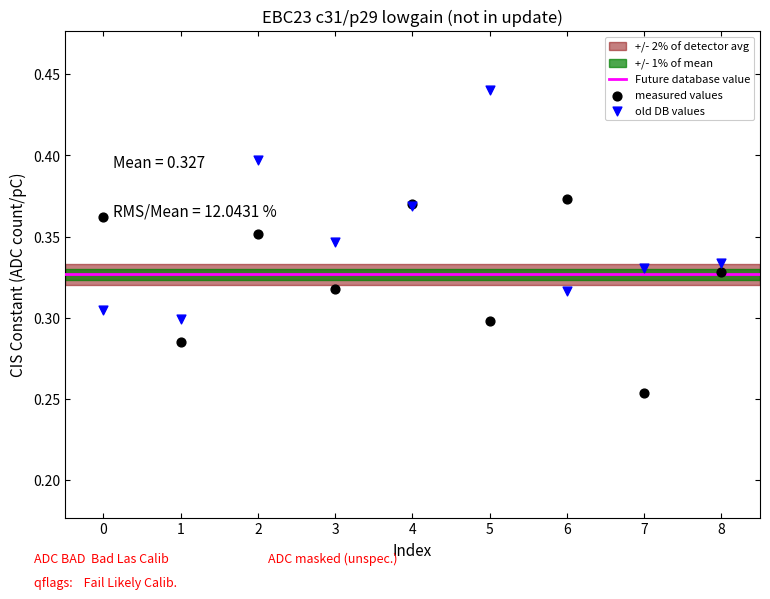

Which series contains the highest Y value?

old DB values